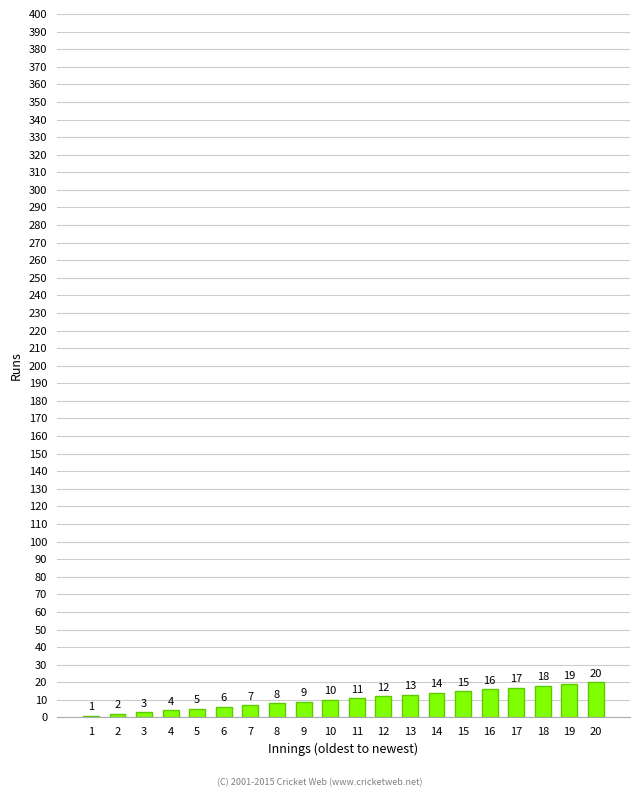

Which label corresponds to the largest value in the chart?

20